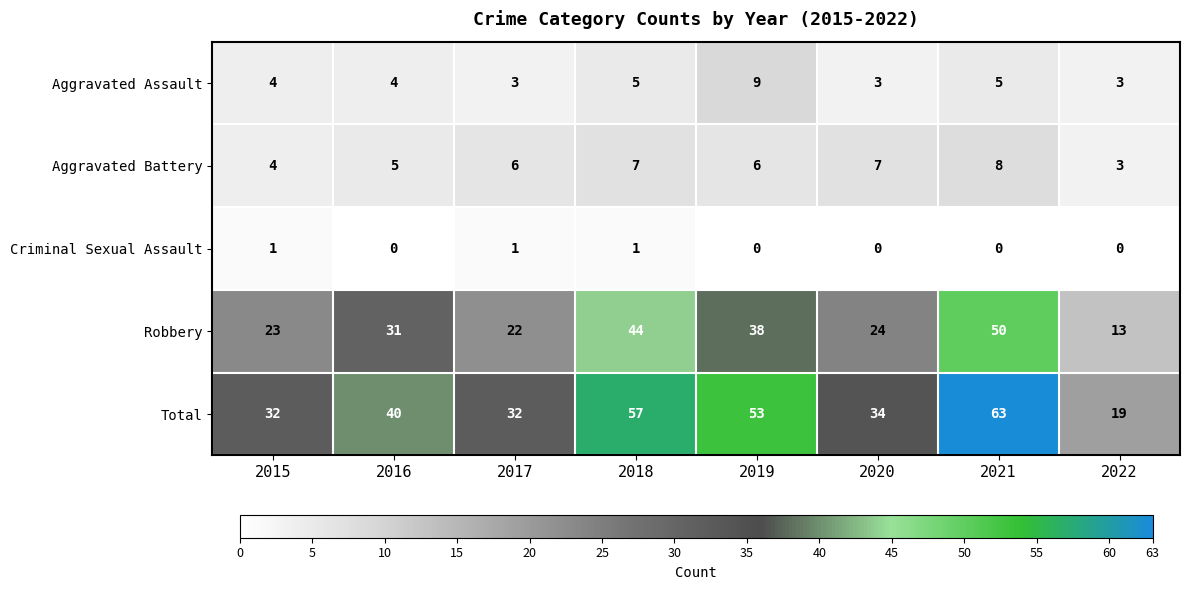

At 2018, list the series in order from largest to smallest.

Total, Robbery, Aggravated Battery, Aggravated Assault, Criminal Sexual Assault